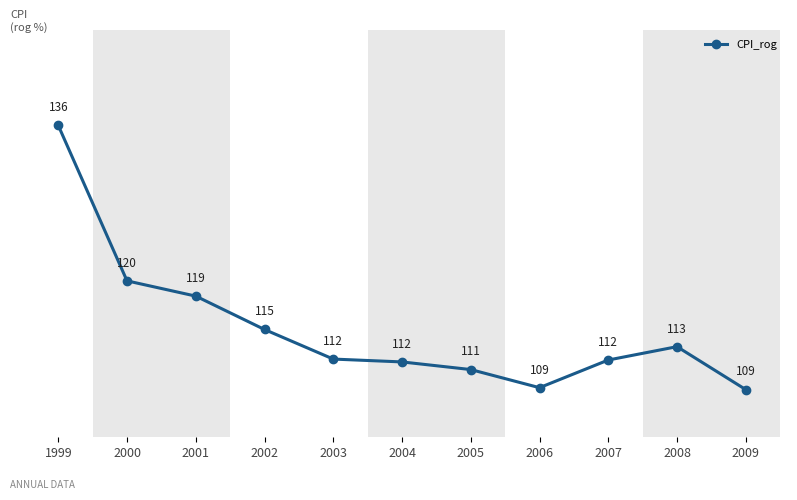

Where is the data nearest to the value 122?

2000